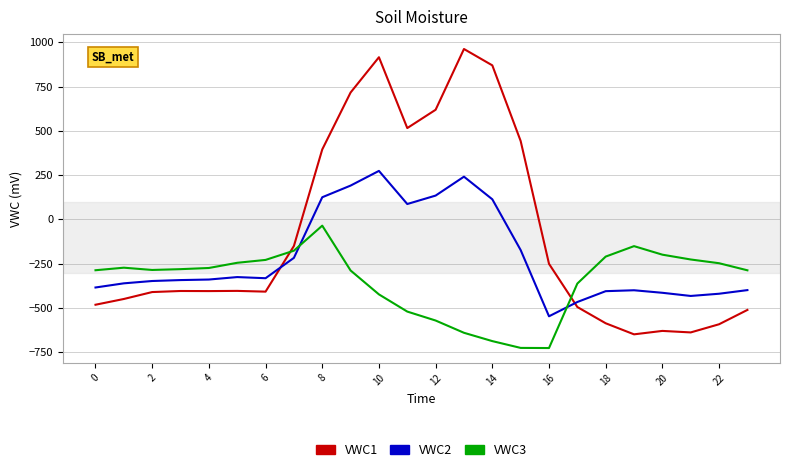

What is the highest value of the VWC2 series?

274.1